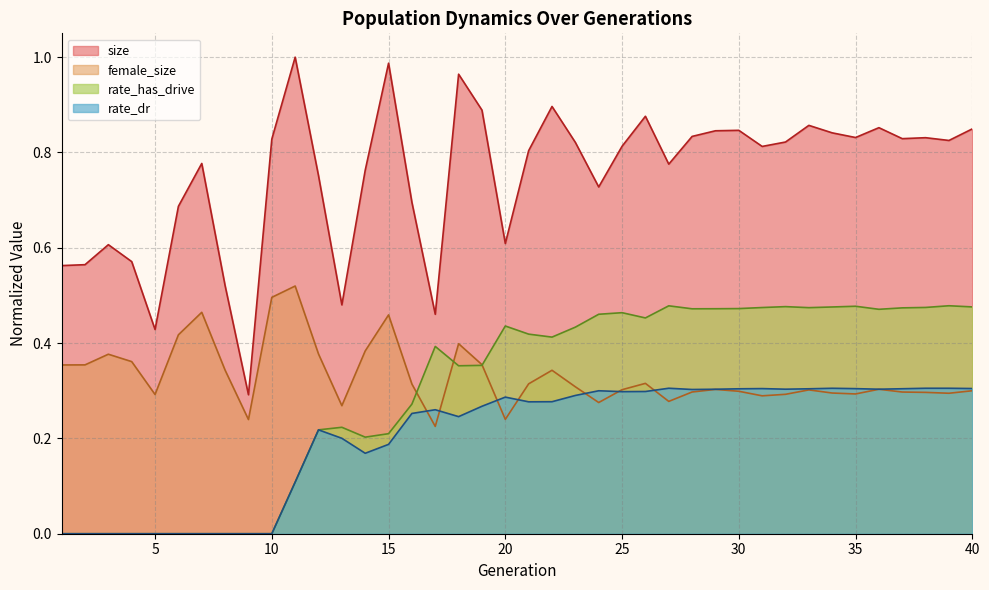

True or false: female_size has a value of 0.4 at 12.

True